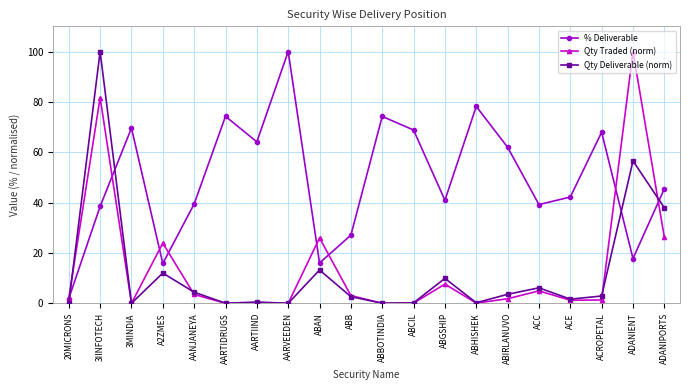

What is the label of the 9th point from the left?

ABAN